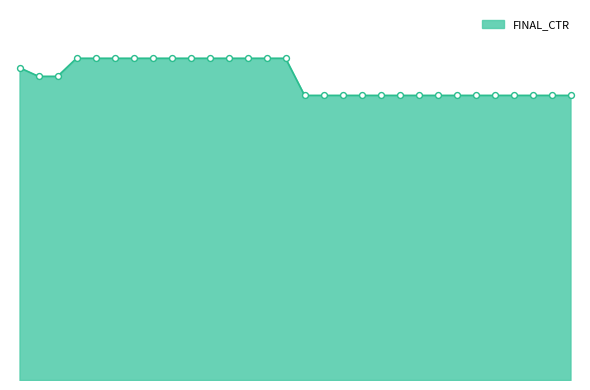

Is this an area chart (filled region under the line)?

Yes